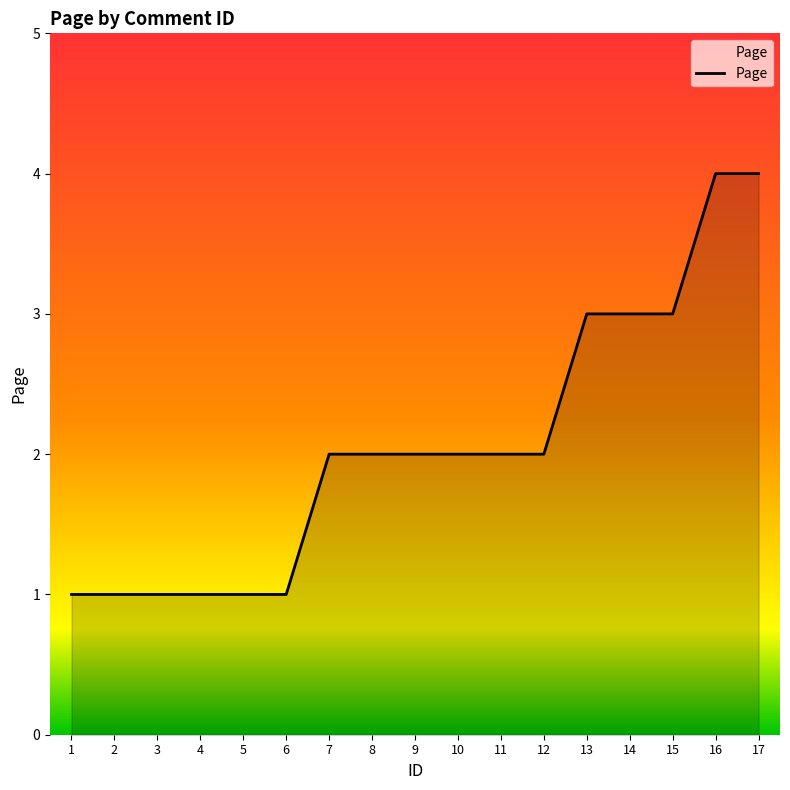

What is the difference between the maximum and minimum values?

3